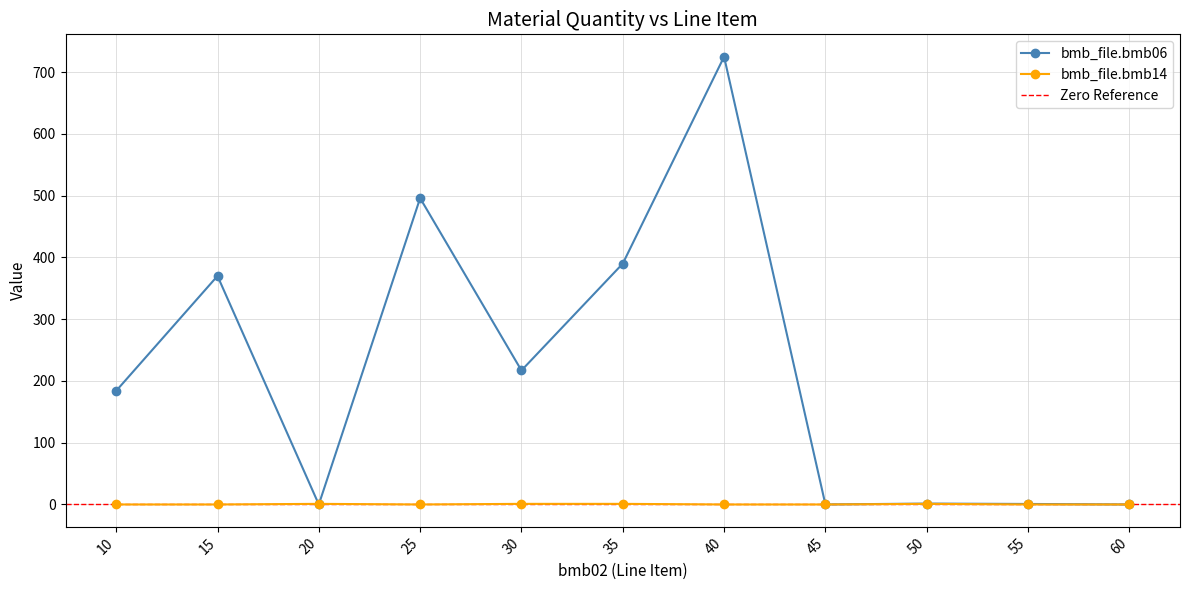

What is the difference between the highest and lowest values at 25?

496.0